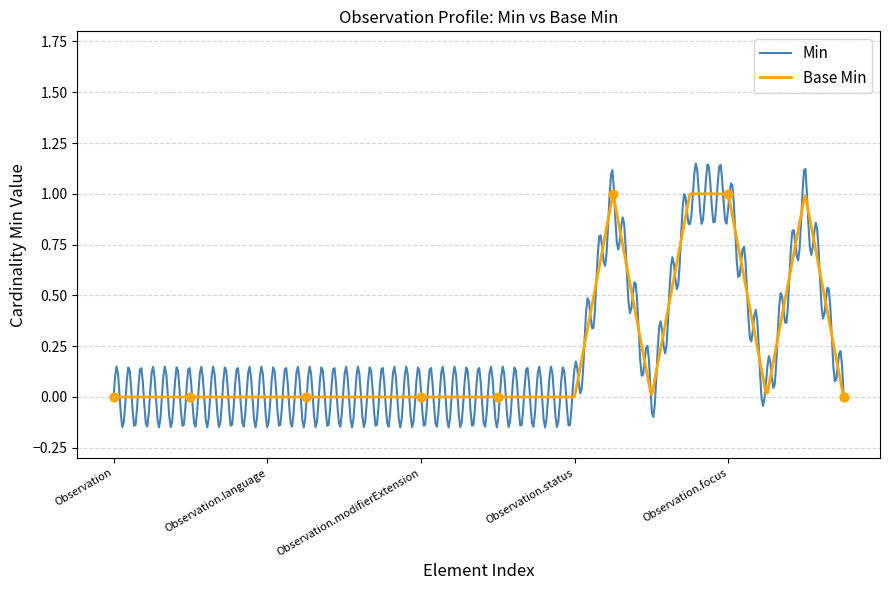

Which series has the largest total across all categories?

Min